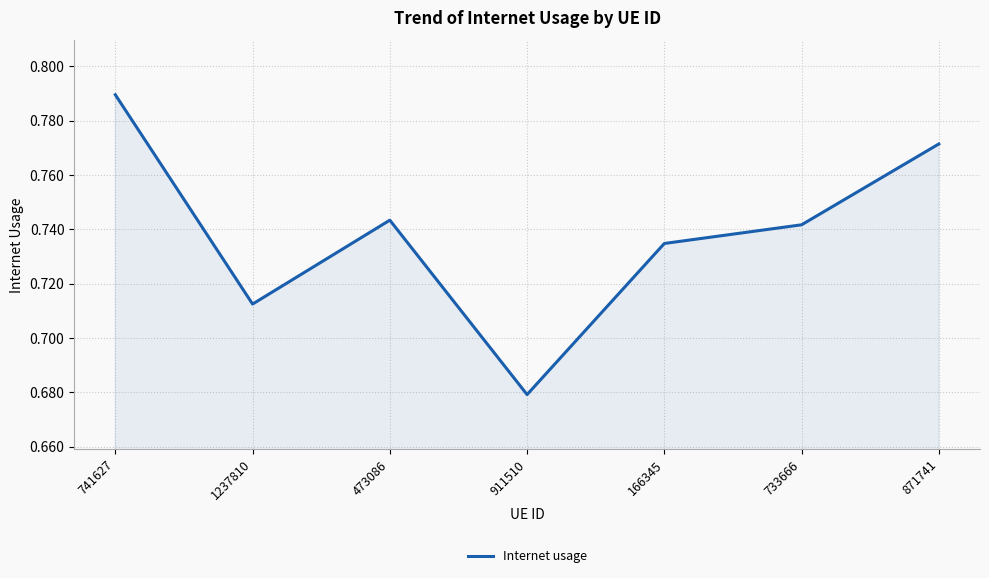

Is it true that the value at 733666 is 1.1?

False